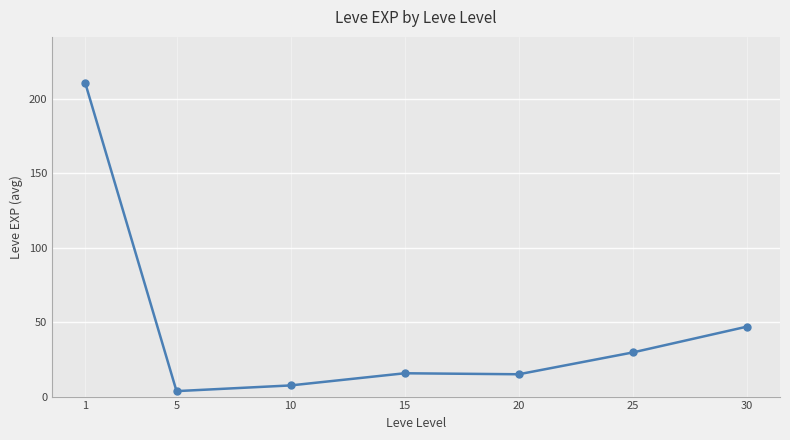

Approximately how many times larger is the value at 30 compared to 1?

0.2